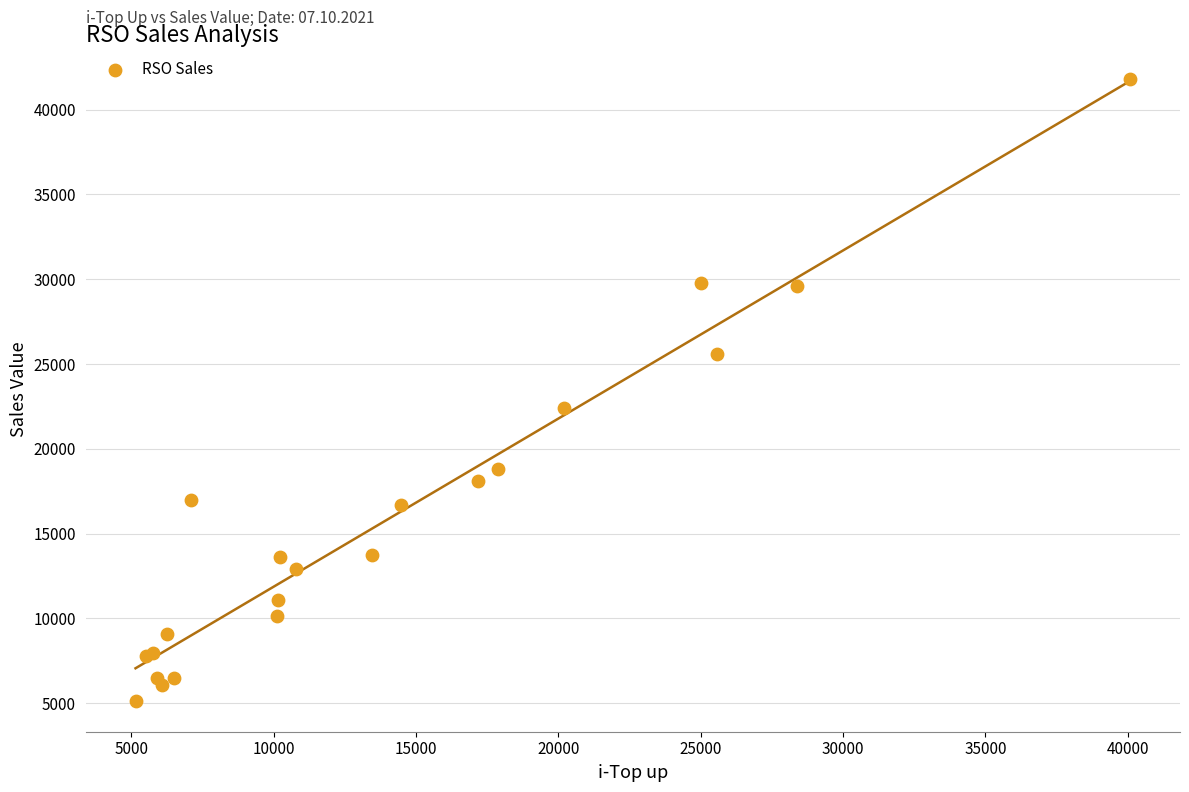

What Y value in the scatter plot is closest to 23492?

22387